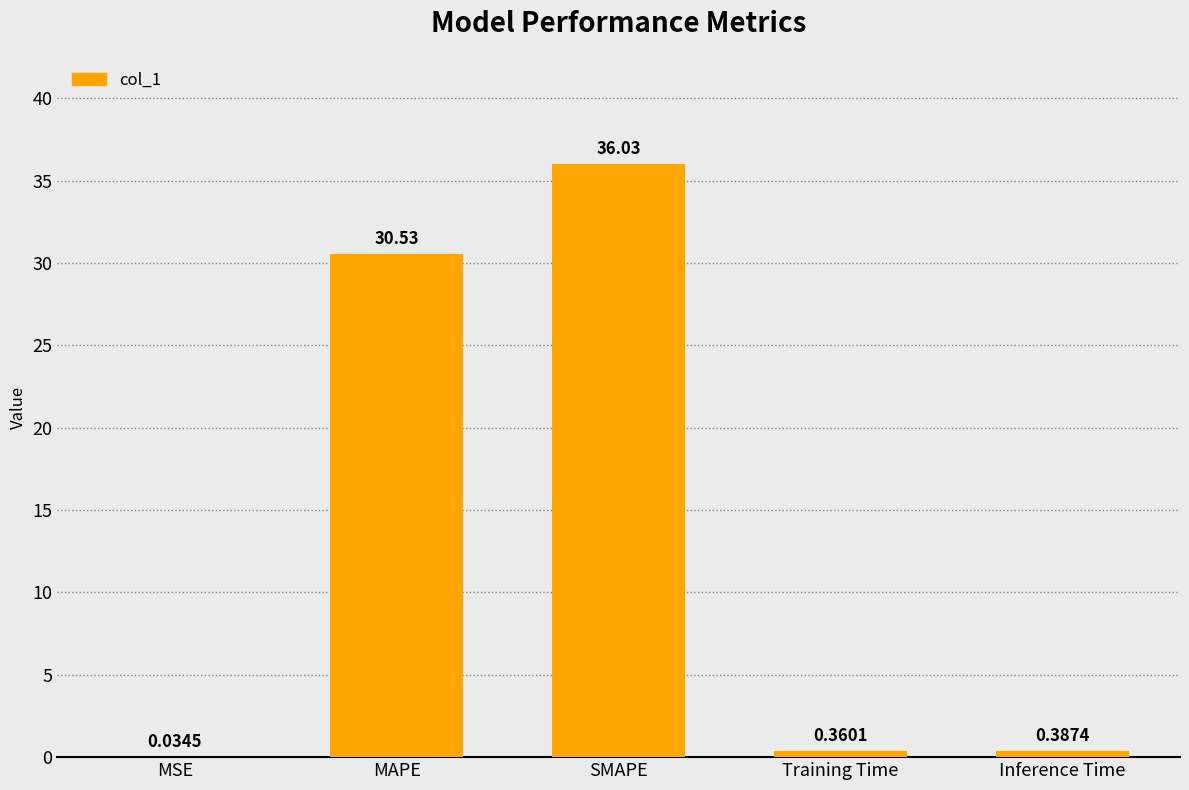

How many distinct data groups are displayed?

1